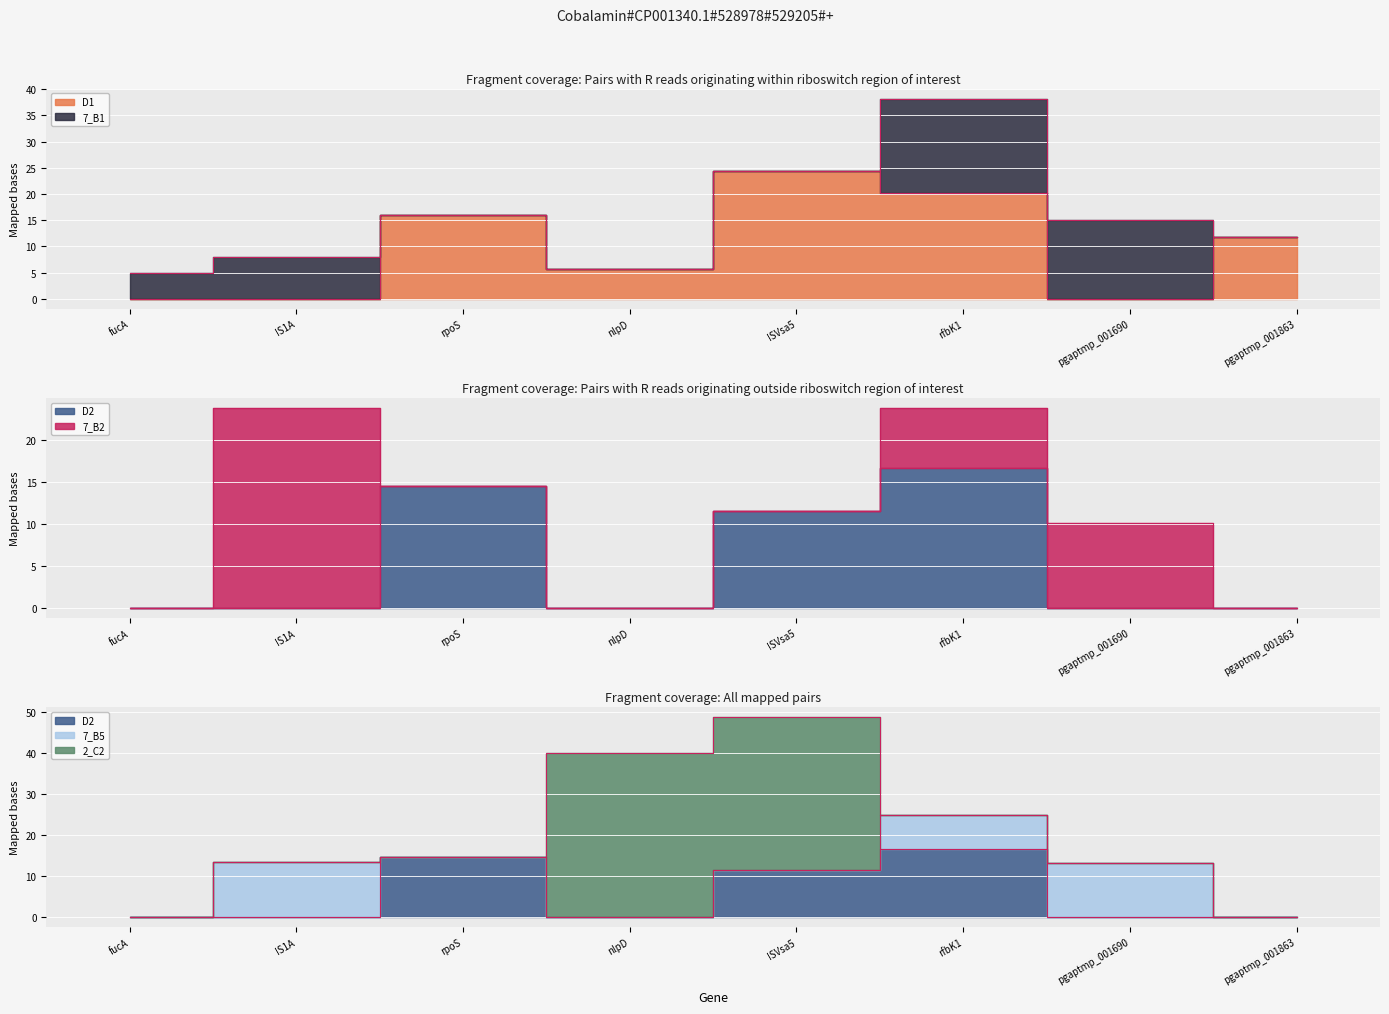

After their last crossing, which series has the higher values: 7_B2 or 2_C2?

7_B2